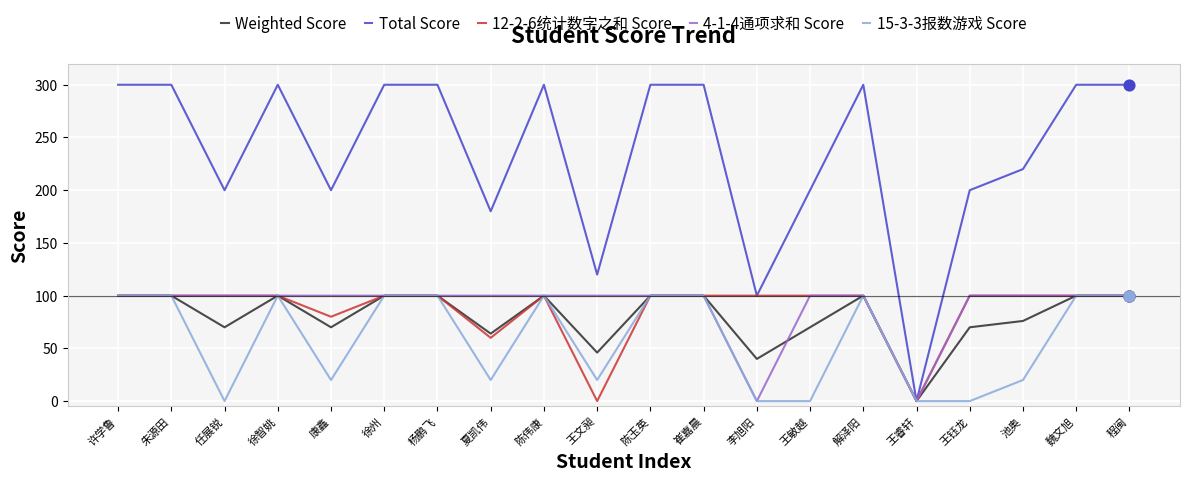

Which series has the largest total across all categories?

Total Score